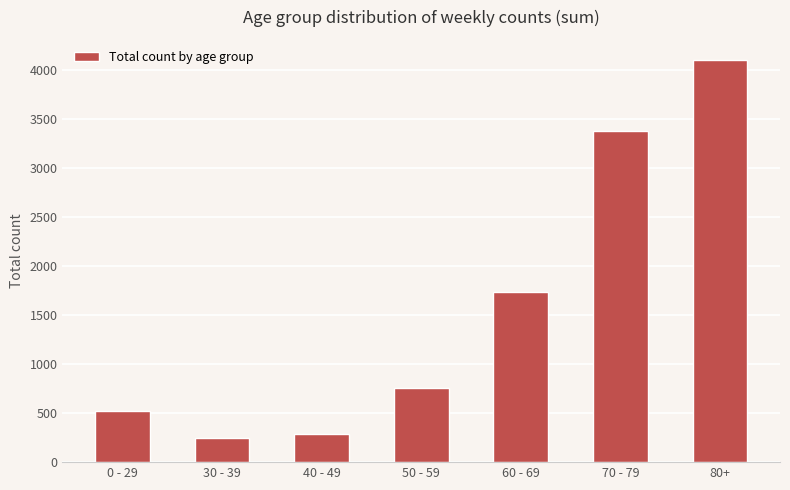

Count the number of categories in the chart.

7